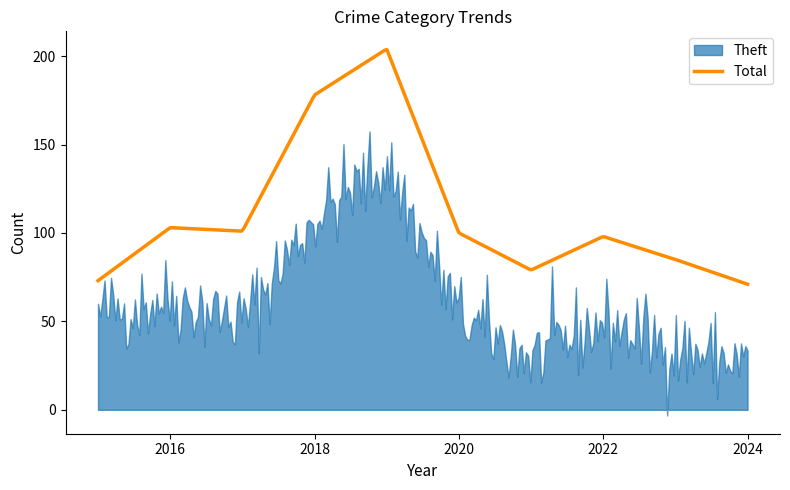

What is the minimum value for Total?

71.0